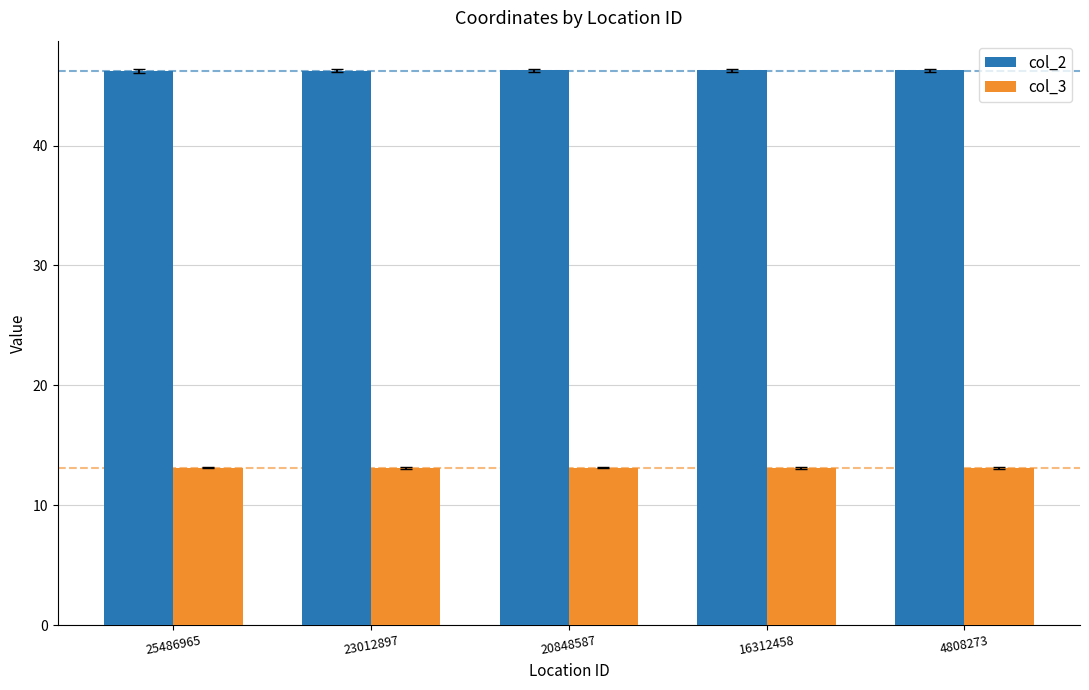

List the series in order of their peak value, highest first.

col_2, col_3